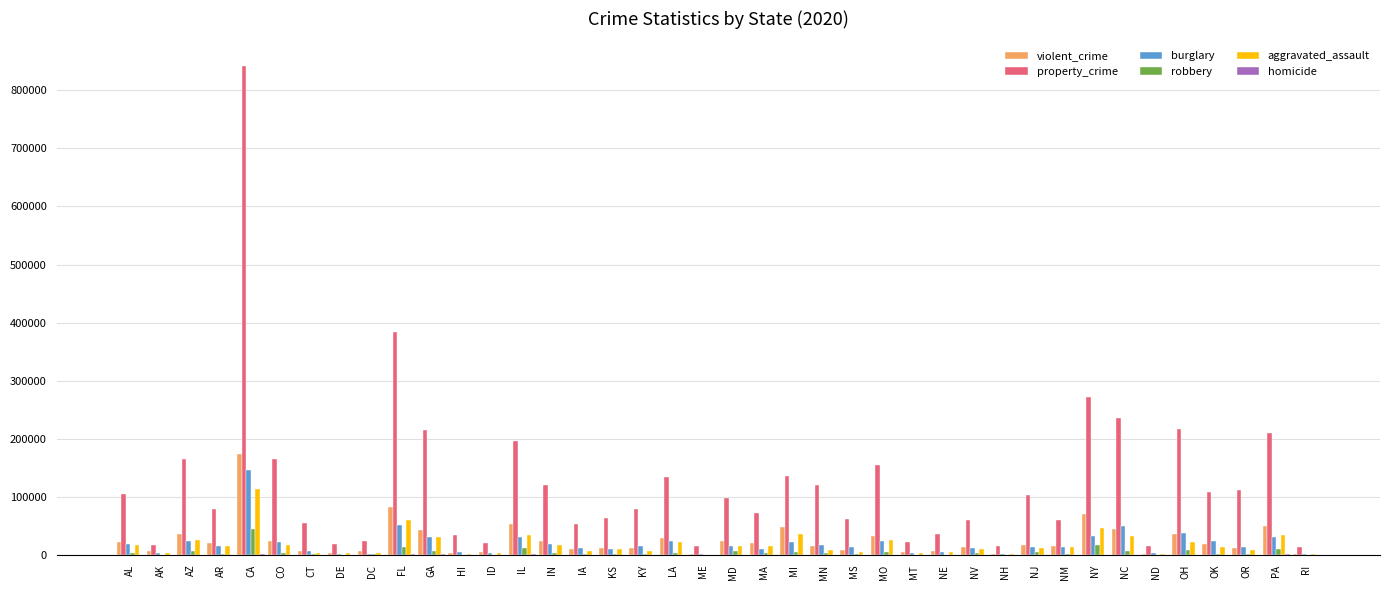

Which series has the largest total across all categories?

property_crime